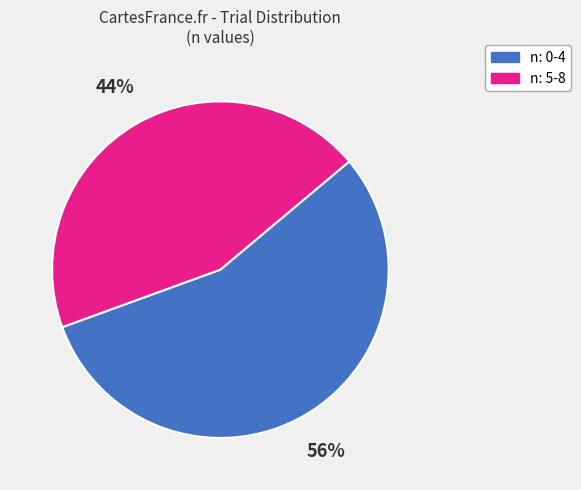

Count the number of slices in the pie.

2